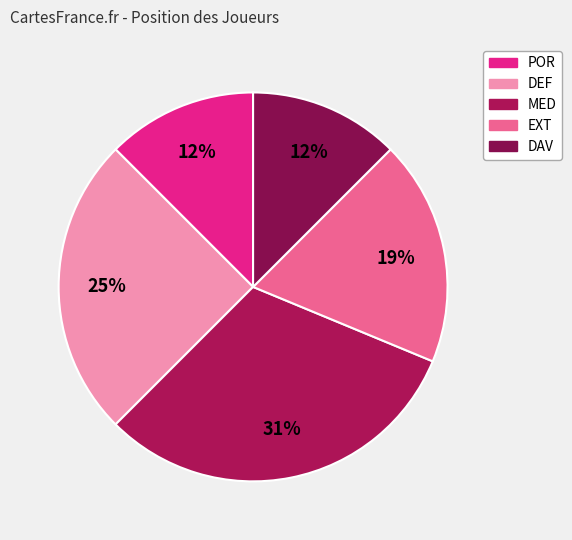

How many segments does this pie chart have?

5